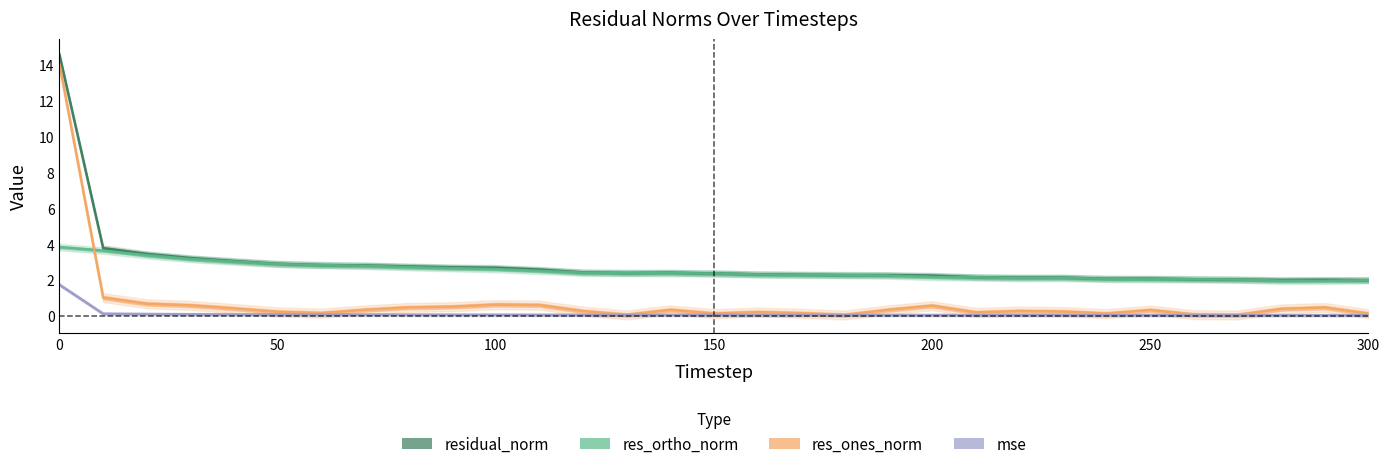

What is the sum of all res_ortho_norm values?

77.3